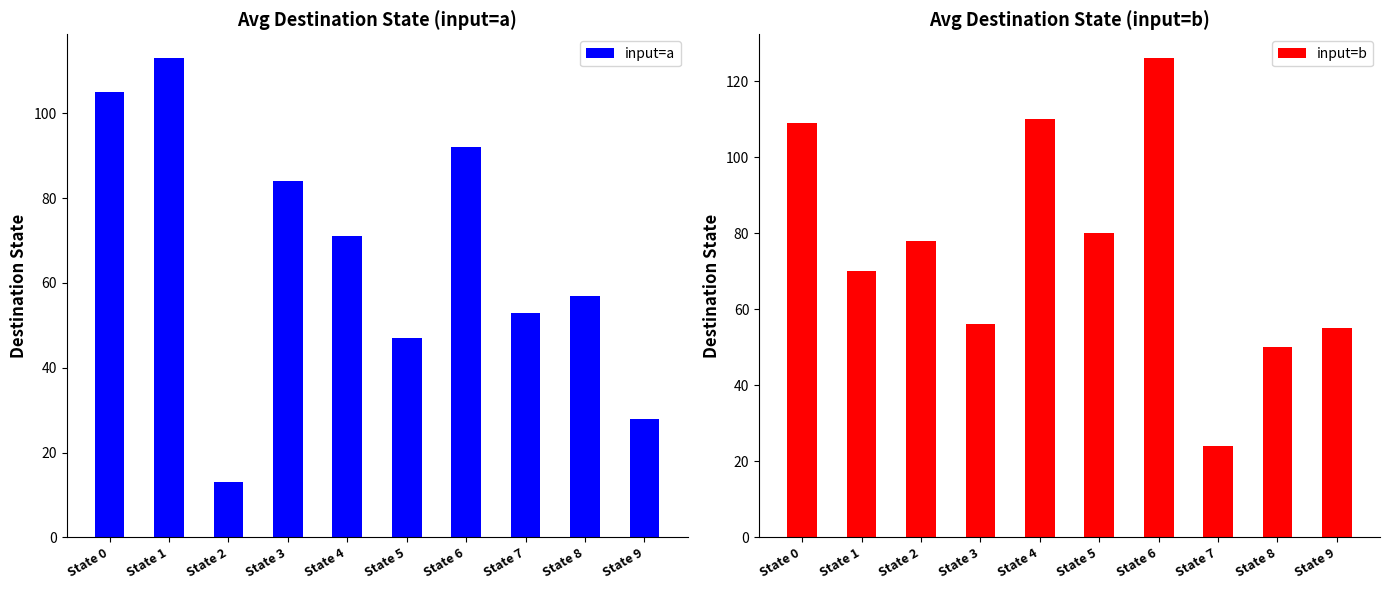

Is it true that input=b equals 56 at State 5?

False